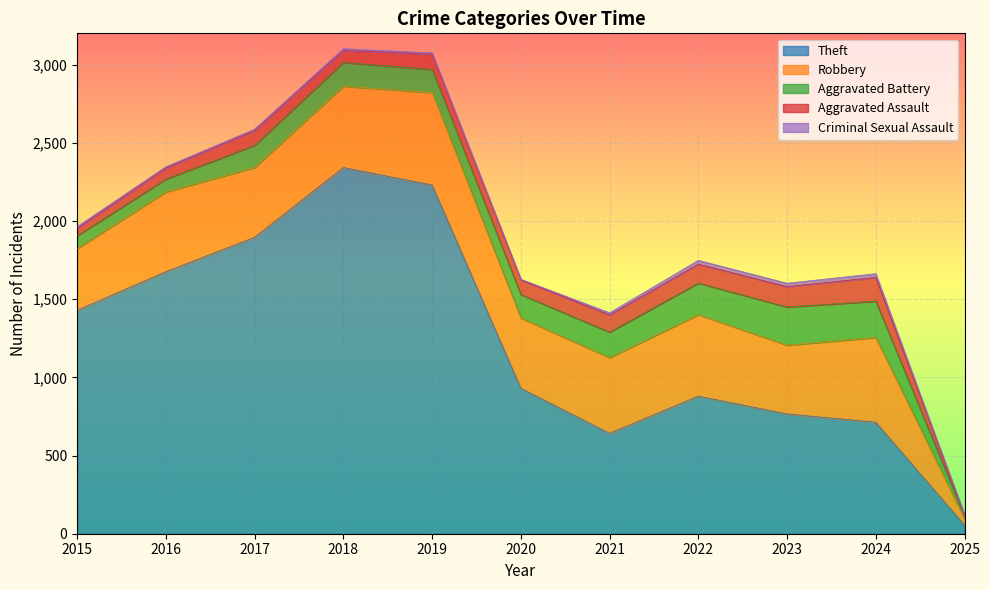

Reading right to left, extract all data points from this chart.

Theft: 2025=55	2024=713	2023=766	2022=880	2021=642	2020=930	2019=2230	2018=2342	2017=1896	2016=1676	2015=1429
Robbery: 2025=41	2024=542	2023=440	2022=521	2021=484	2020=450	2019=591	2018=520	2017=446	2016=510	2015=395
Aggravated Battery: 2025=15	2024=232	2023=244	2022=202	2021=163	2020=150	2019=148	2018=152	2017=142	2016=82	2015=82
Aggravated Assault: 2025=8	2024=152	2023=130	2022=121	2021=110	2020=94	2019=98	2018=77	2017=95	2016=71	2015=46
Criminal Sexual Assault: 2025=1	2024=24	2023=22	2022=24	2021=14	2020=3	2019=8	2018=11	2017=8	2016=8	2015=12